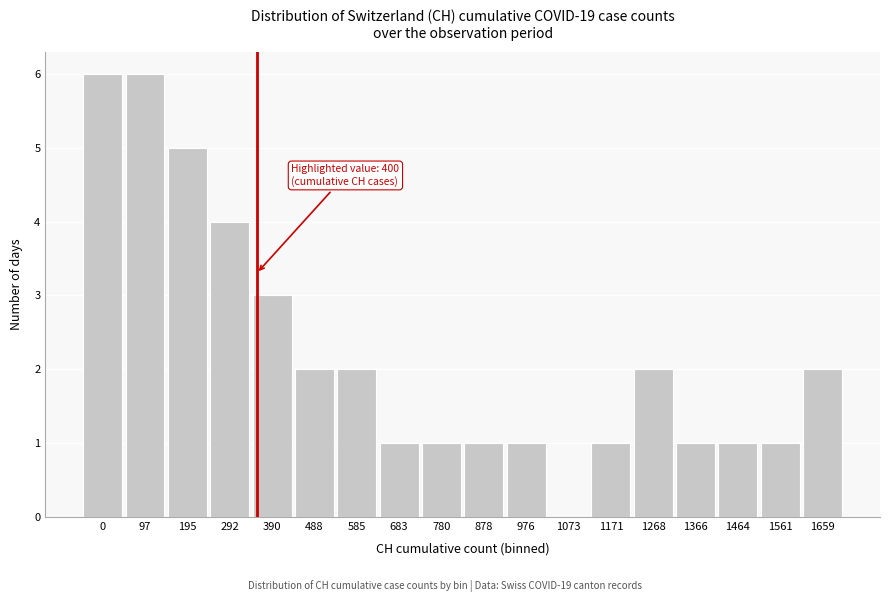

Reading left to right, list all the values displayed in this chart.

0=6	97=6	195=5	292=4	390=3	488=2	585=2	683=1	780=1	878=1	976=1	1073=0	1171=1	1268=2	1366=1	1464=1	1561=1	1659=2